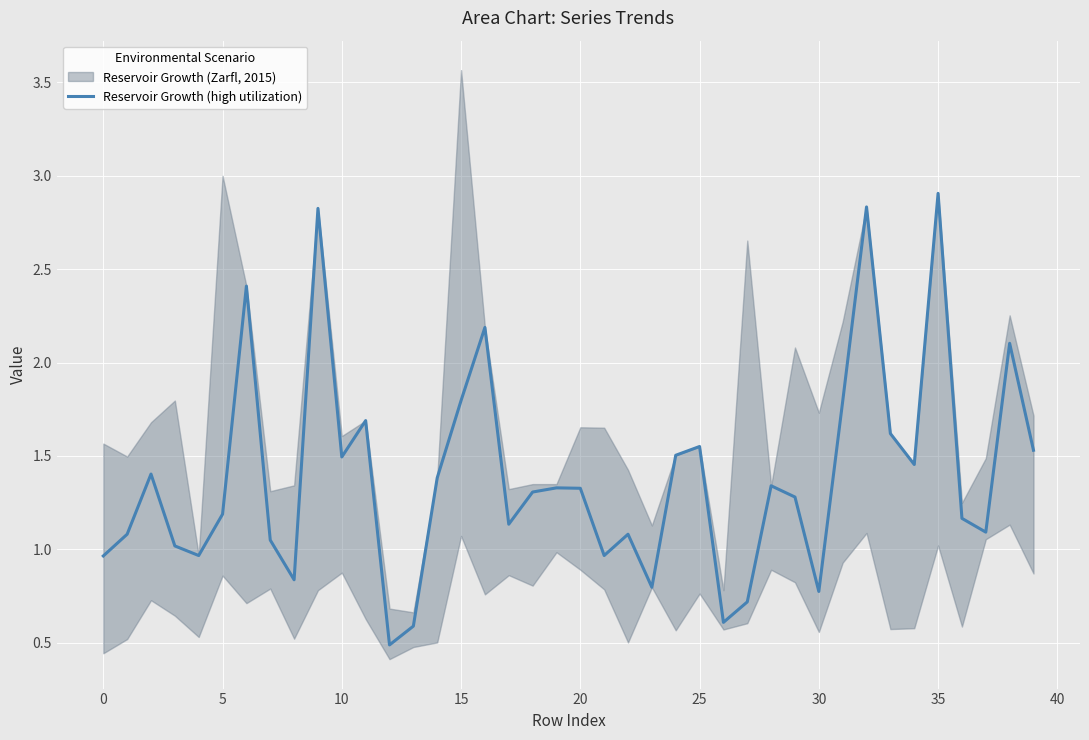

True or false: Reservoir Growth (high utilization) has a value of 1.6 at 5.

False